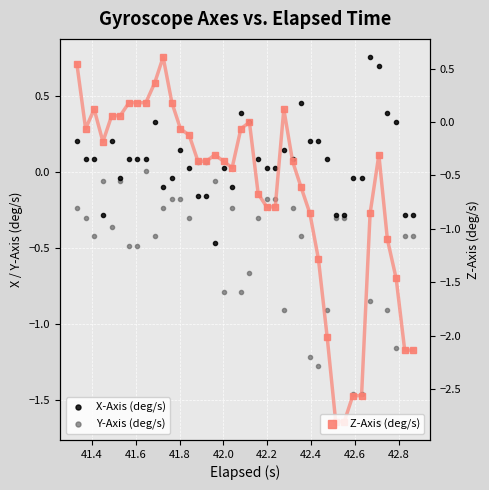

True or false: Z-Axis (deg/s) has more than 0 interior local peaks.

True